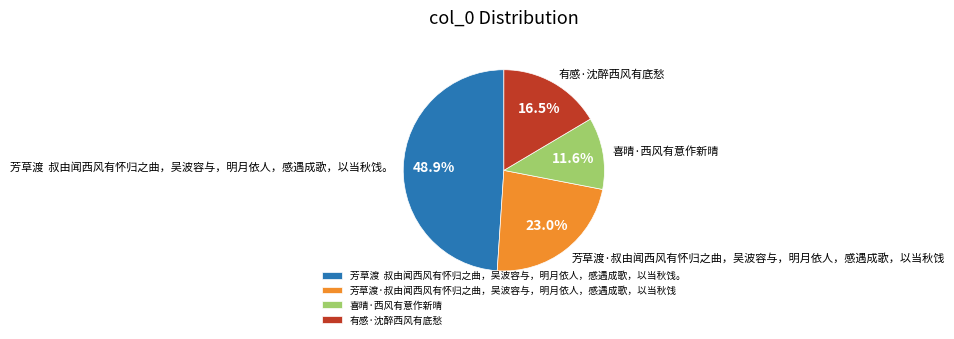

Is there a majority slice in this chart?

No